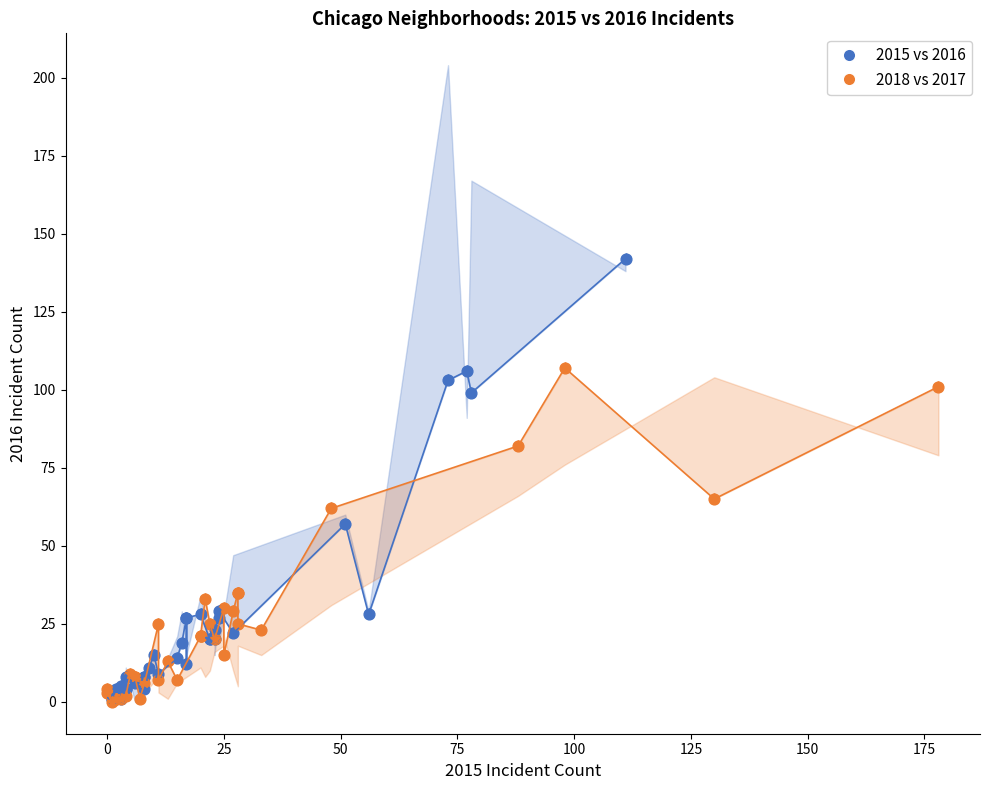

Which series contains the highest Y value?

2015 vs 2016